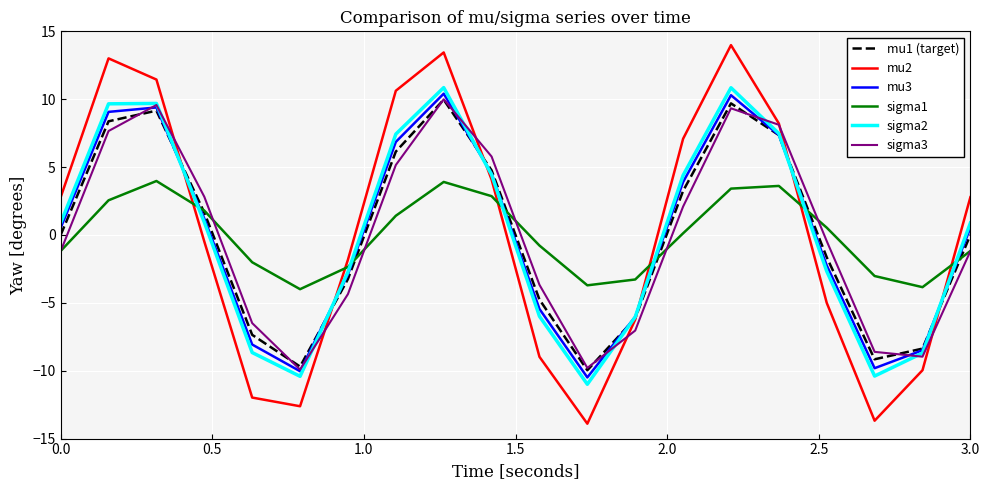

True or false: mu2 and sigma1 cross at least once.

True